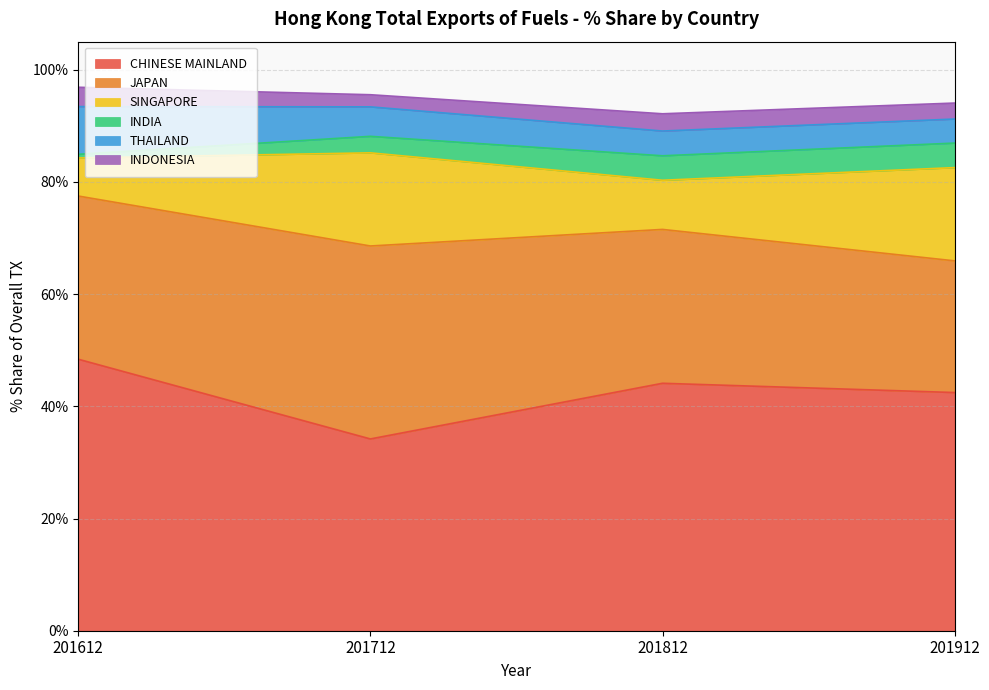

What is the value of the JAPAN point at the 4th from the left?

23.5